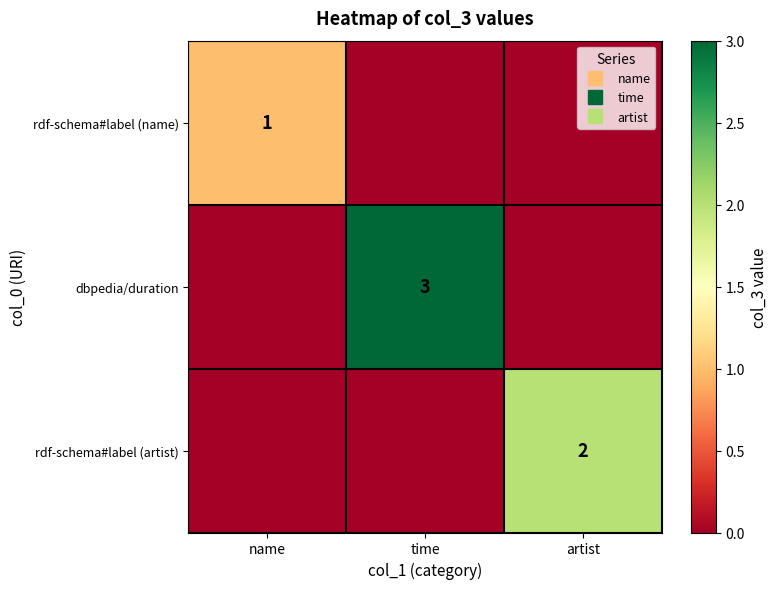

List the series in order of their overall mean, highest first.

dbpedia/duration, rdf-schema#label (artist), rdf-schema#label (name)